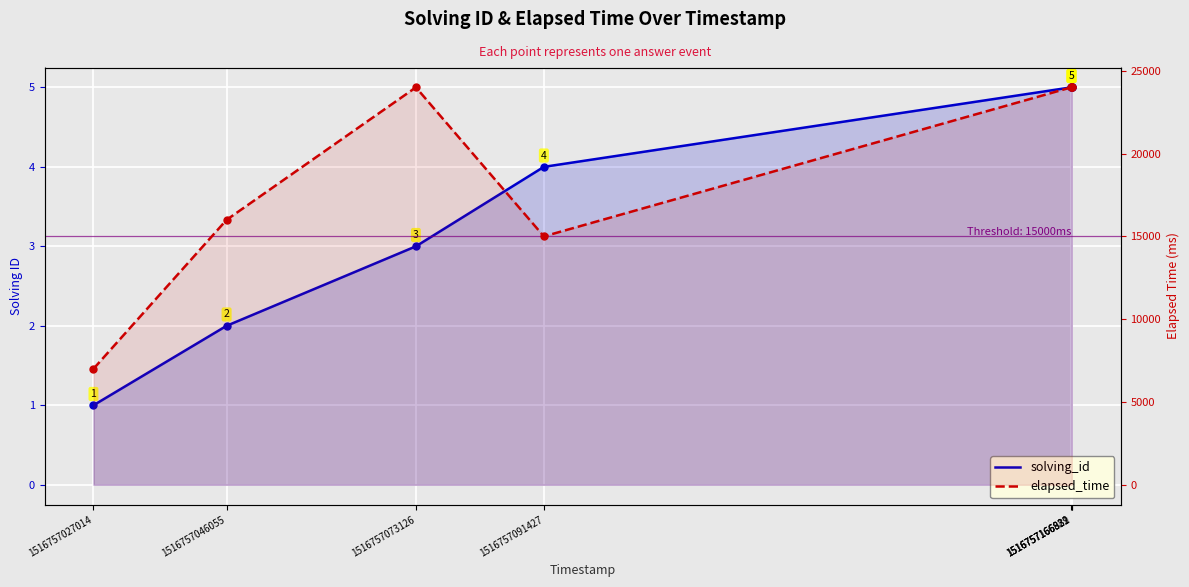

Between 1516757027014 and 1516757046055, which series saw the biggest shift?

elapsed_time